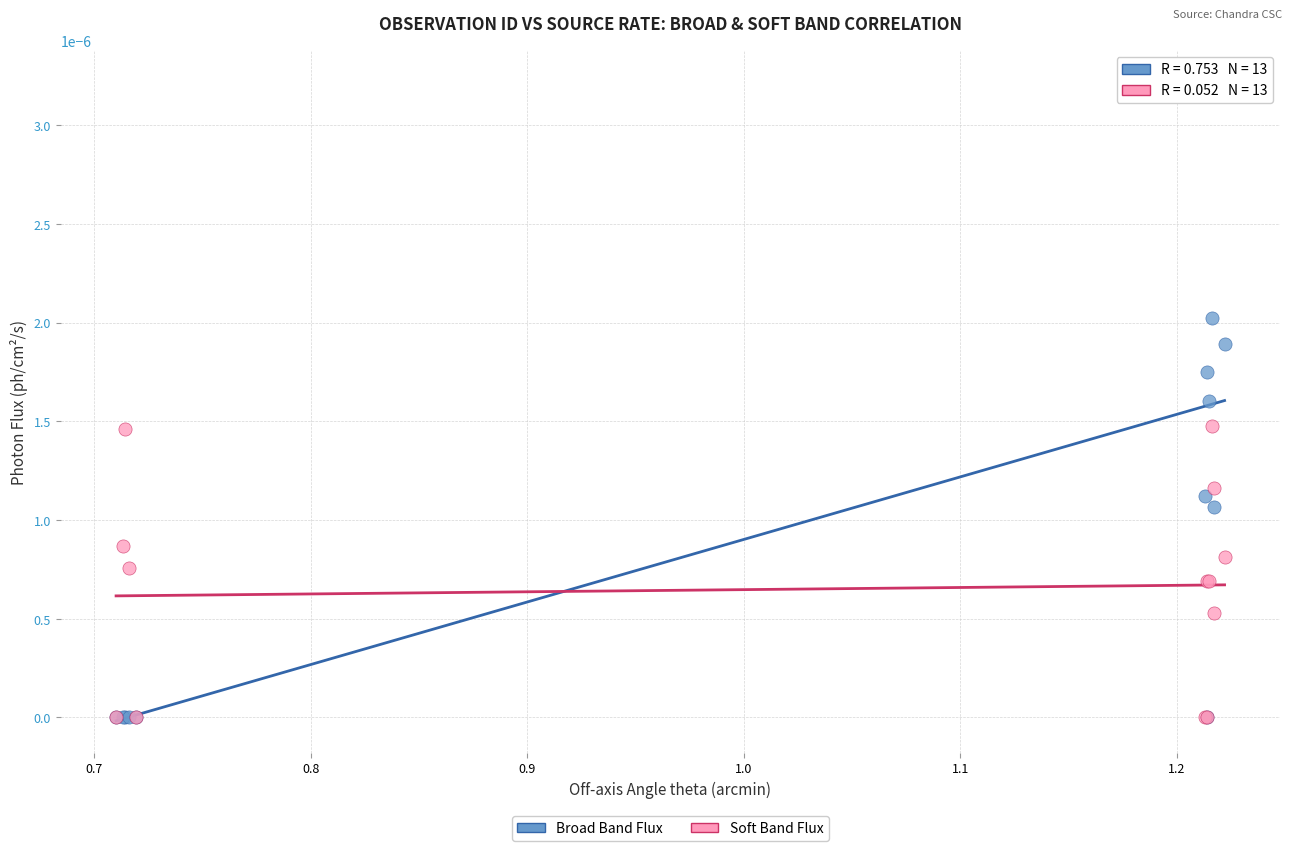

What are all the series names shown in the legend?

Broad Band Flux, Soft Band Flux